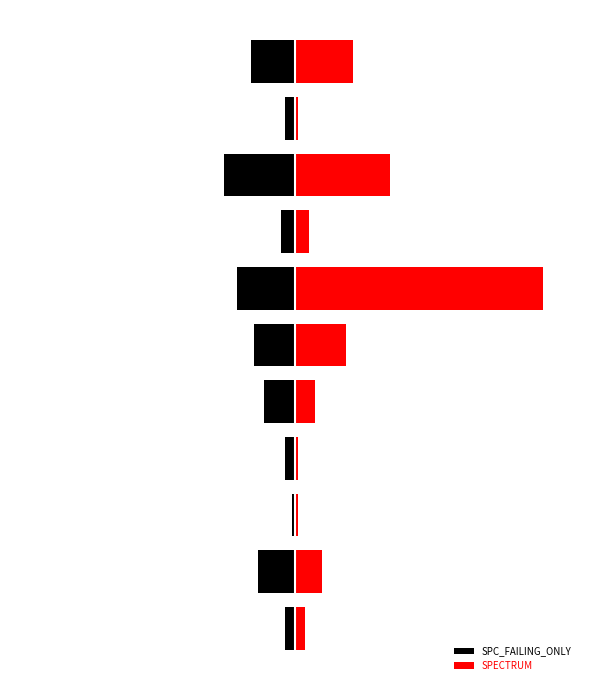

True or false: SPECTRUM has a value of 2 at 2.

False